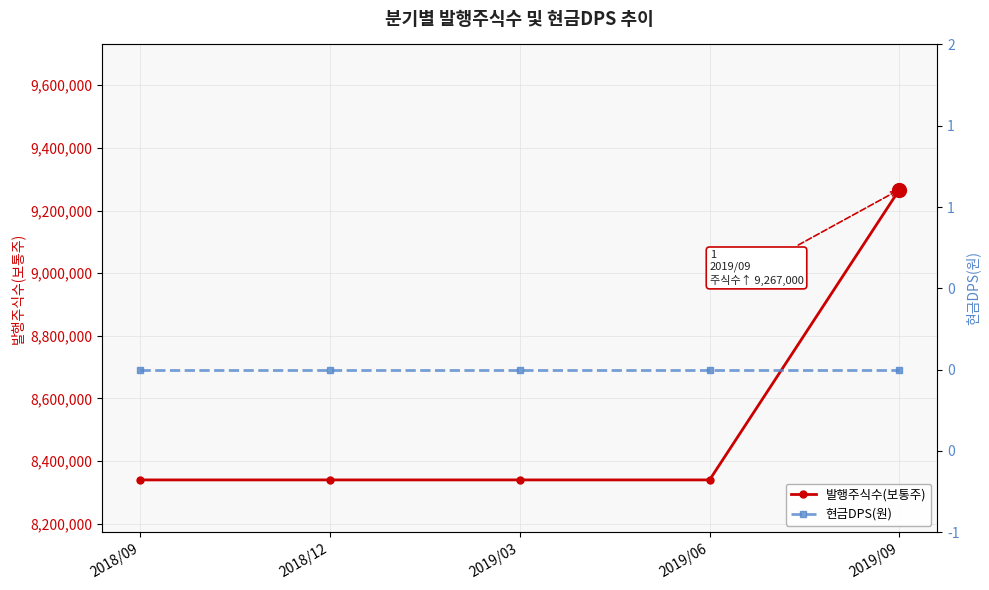

At how many categories does at least one series exceed 8364716?

1